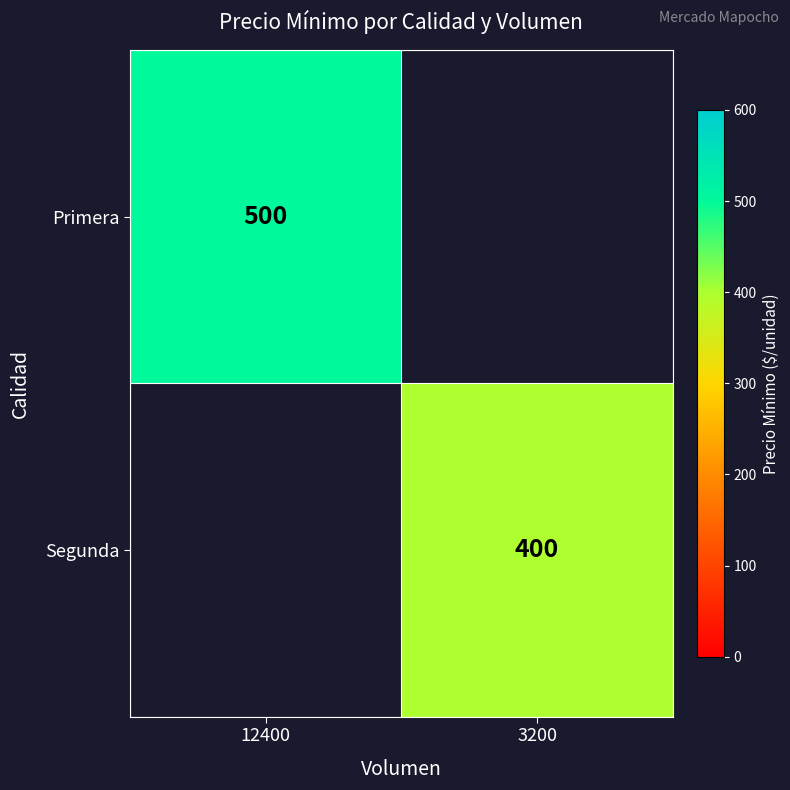

What is the maximum value shown in the chart?

500.0